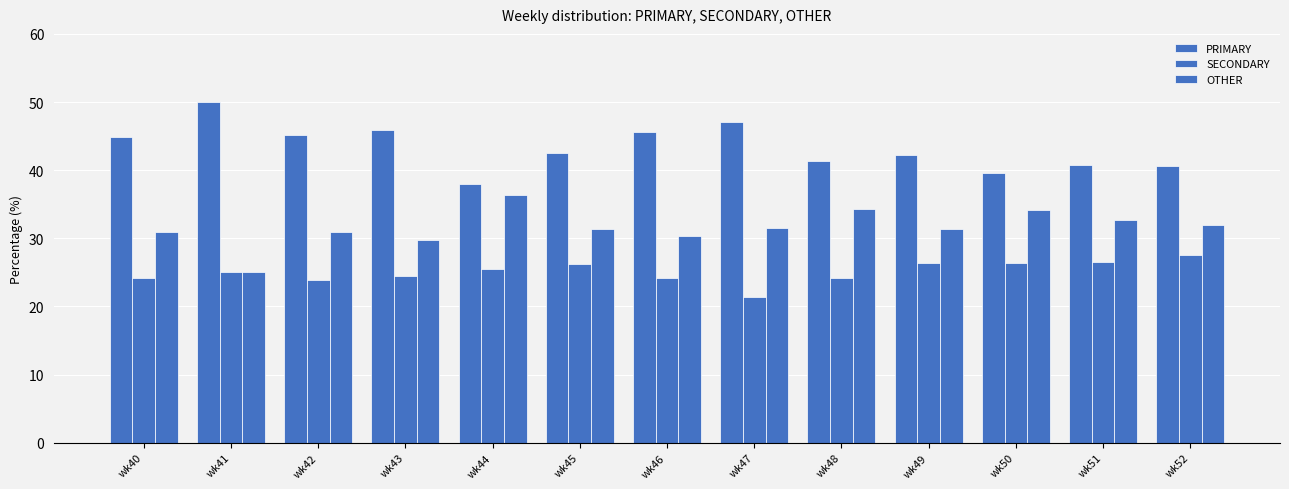

How many bars are there in each group?

3